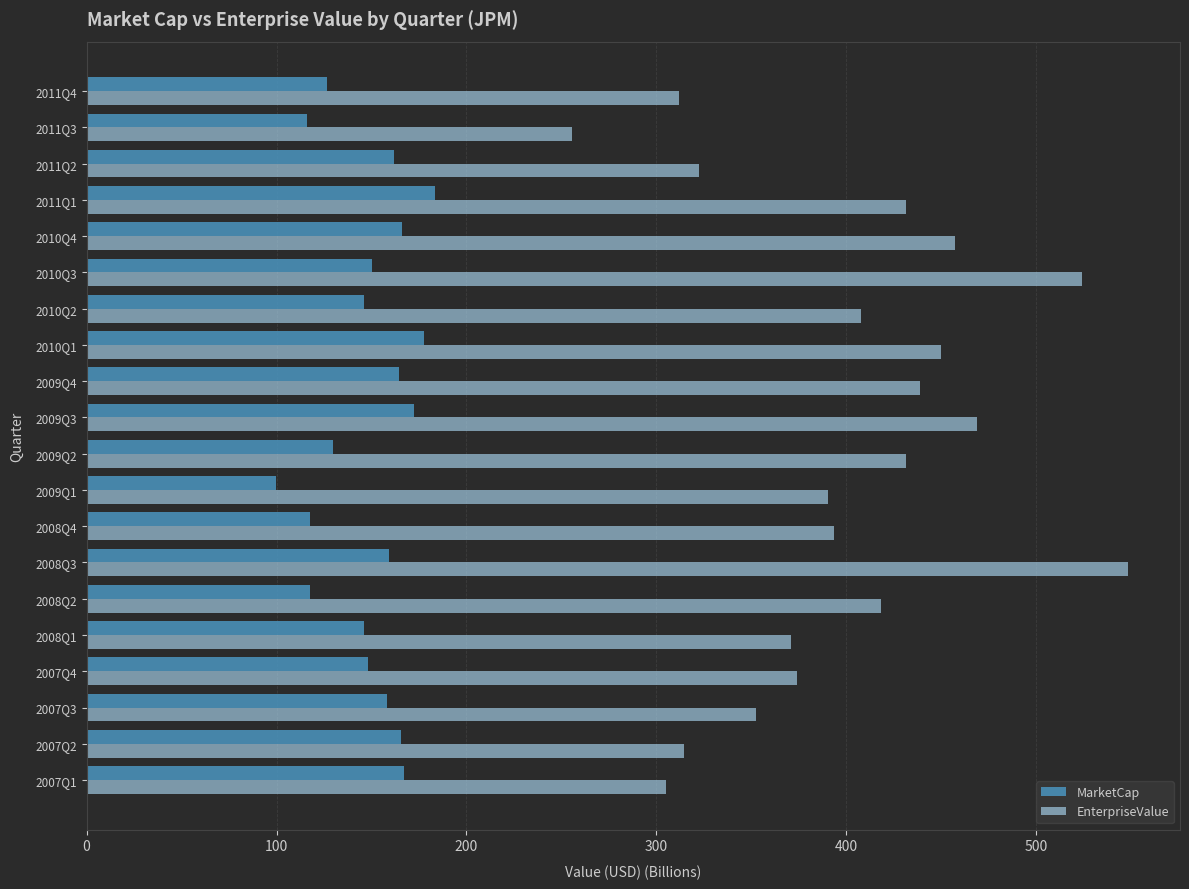

What is the total value across all series at 2007Q3?

510.3